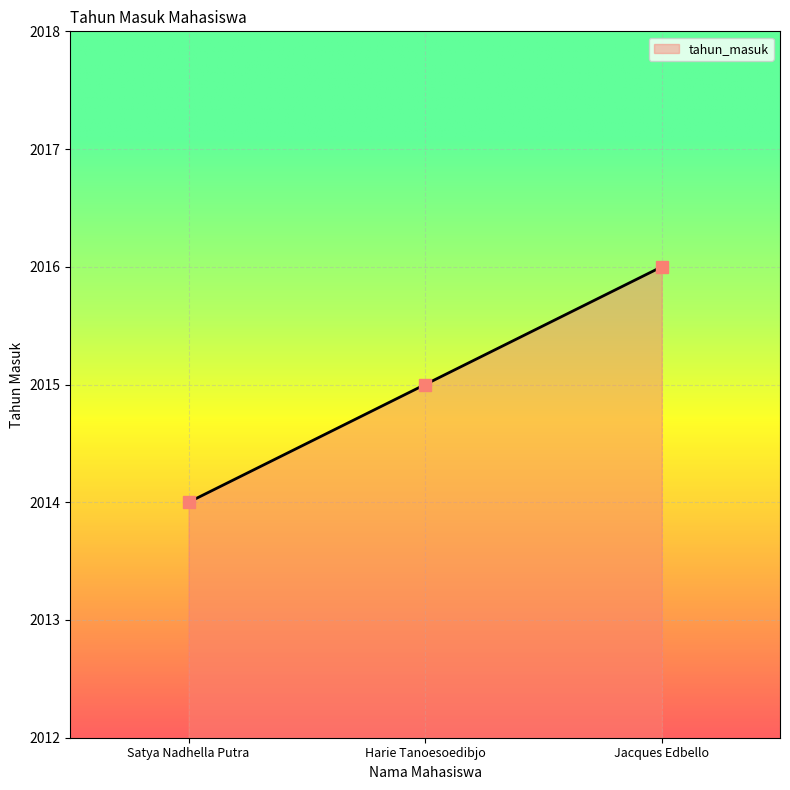

Count the number of categories in the chart.

3